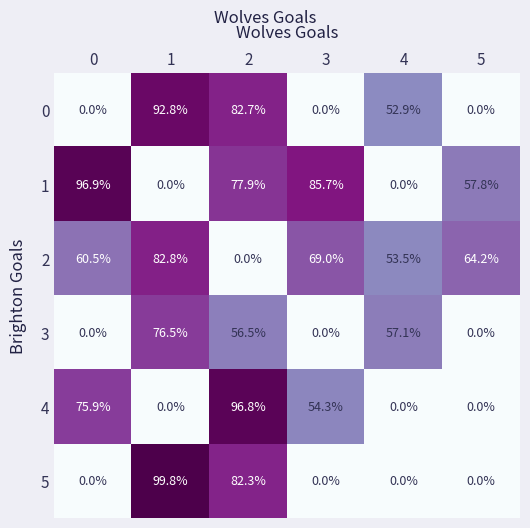

At how many categories does at least one series exceed 0?

6